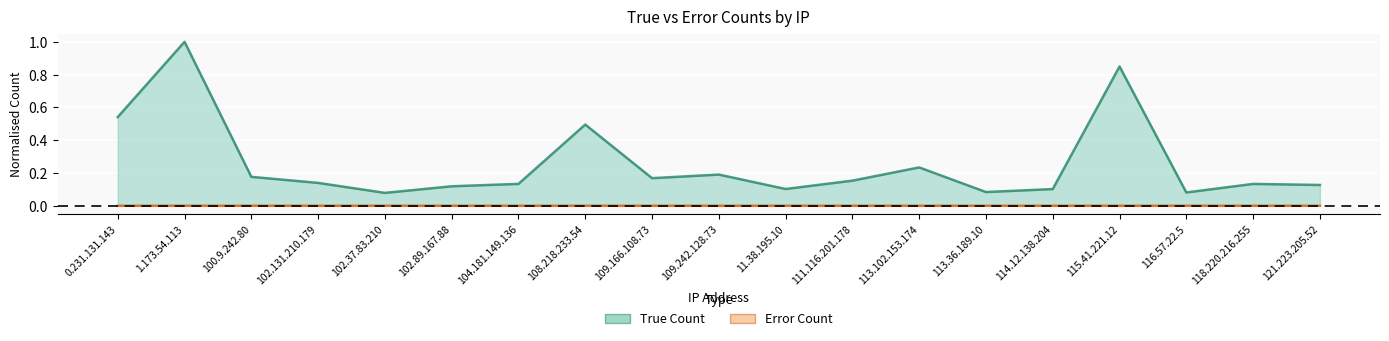

List the series in order of their peak value, highest first.

true_count, error_count